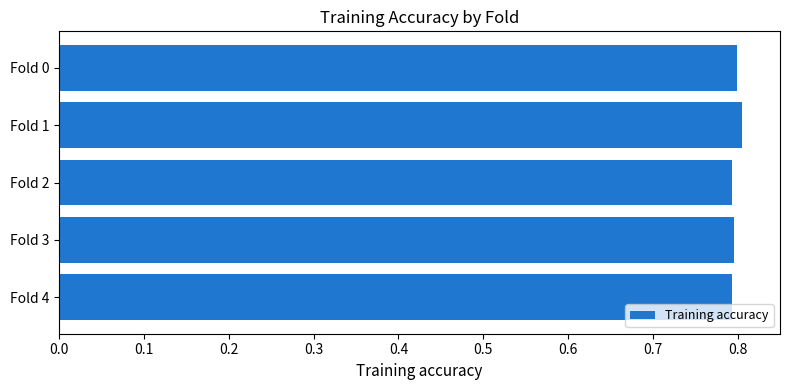

What is the minimum value shown in the chart?

0.8